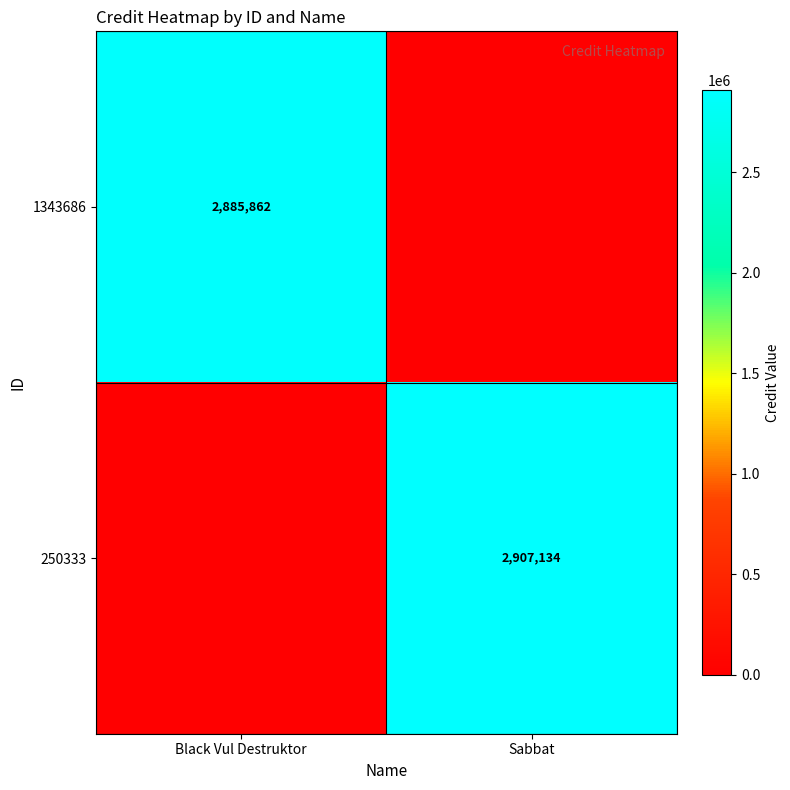

Is it true that 1343686 equals 2885862 at Black Vul Destruktor?

True